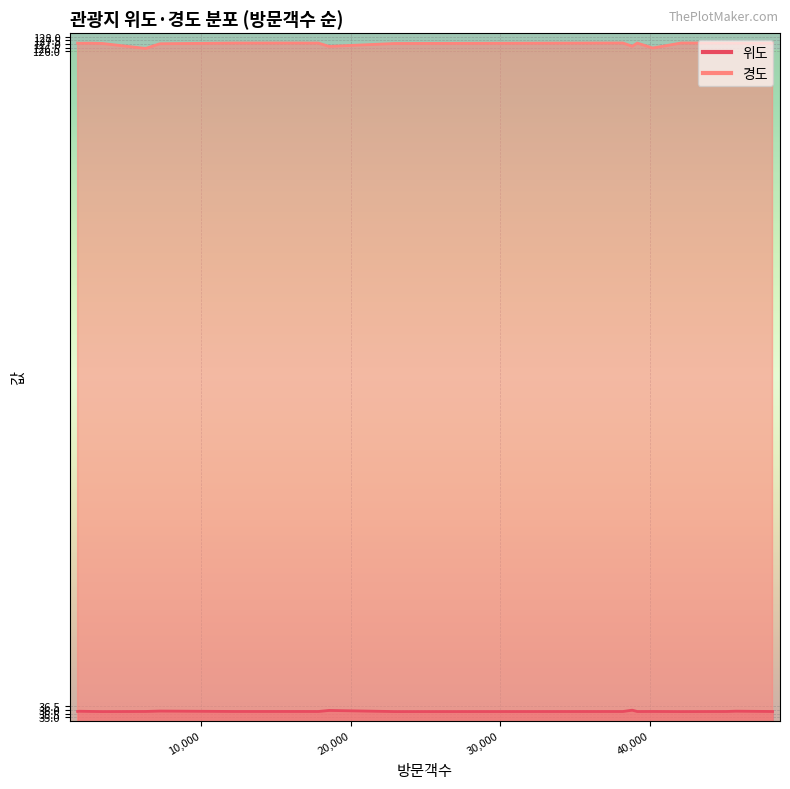

What is the difference between the maximum and minimum values in the 경도 series?

0.7